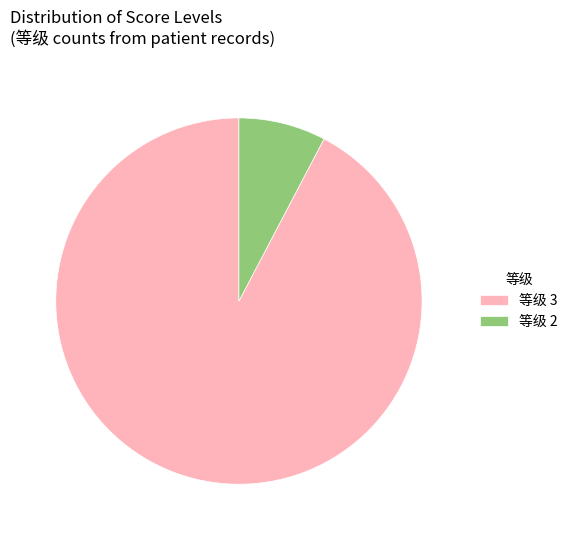

Between 等级 3 and 等级 2, which is larger?

等级 3